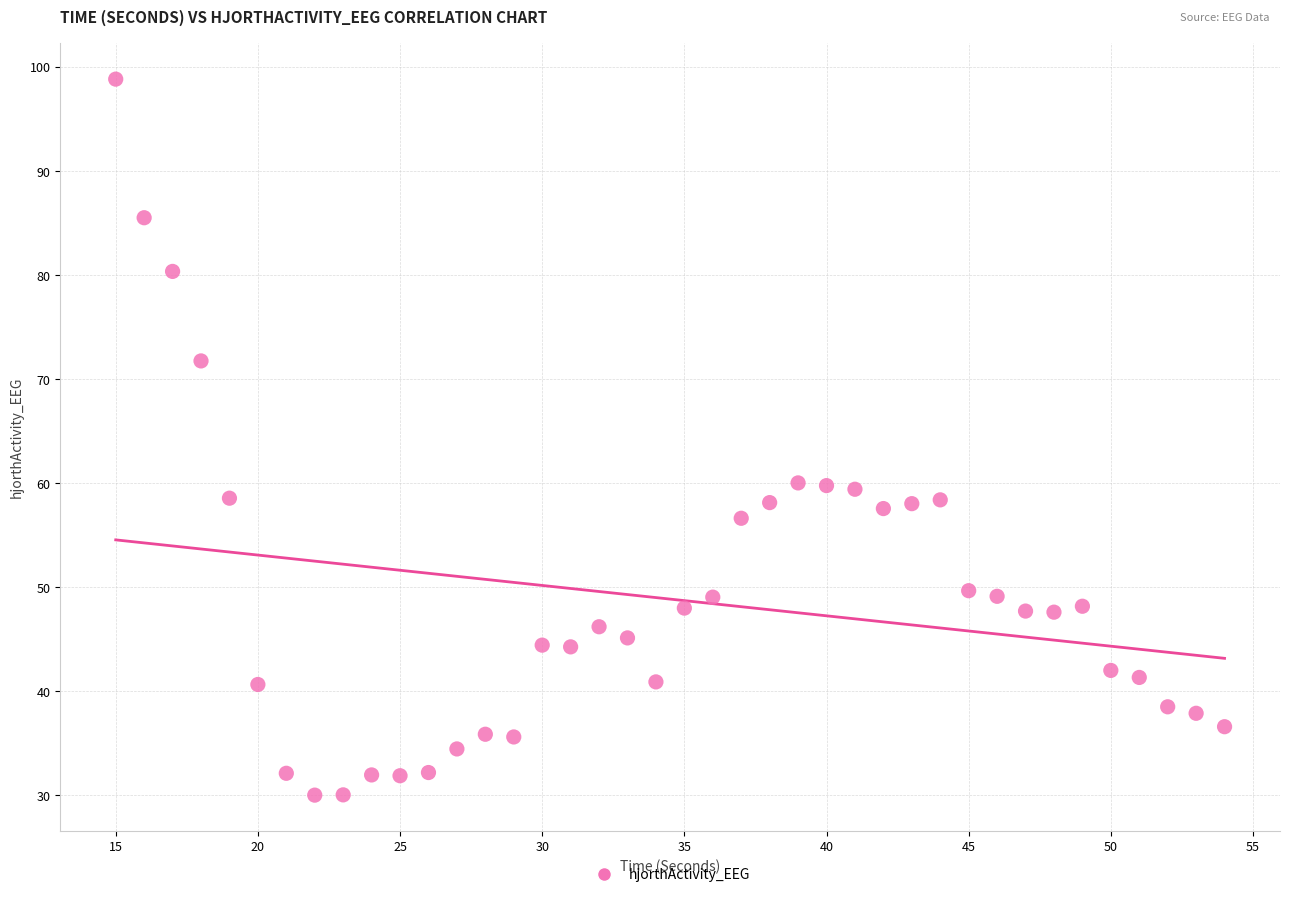

What is the range of Y values (max minus min)?

68.8